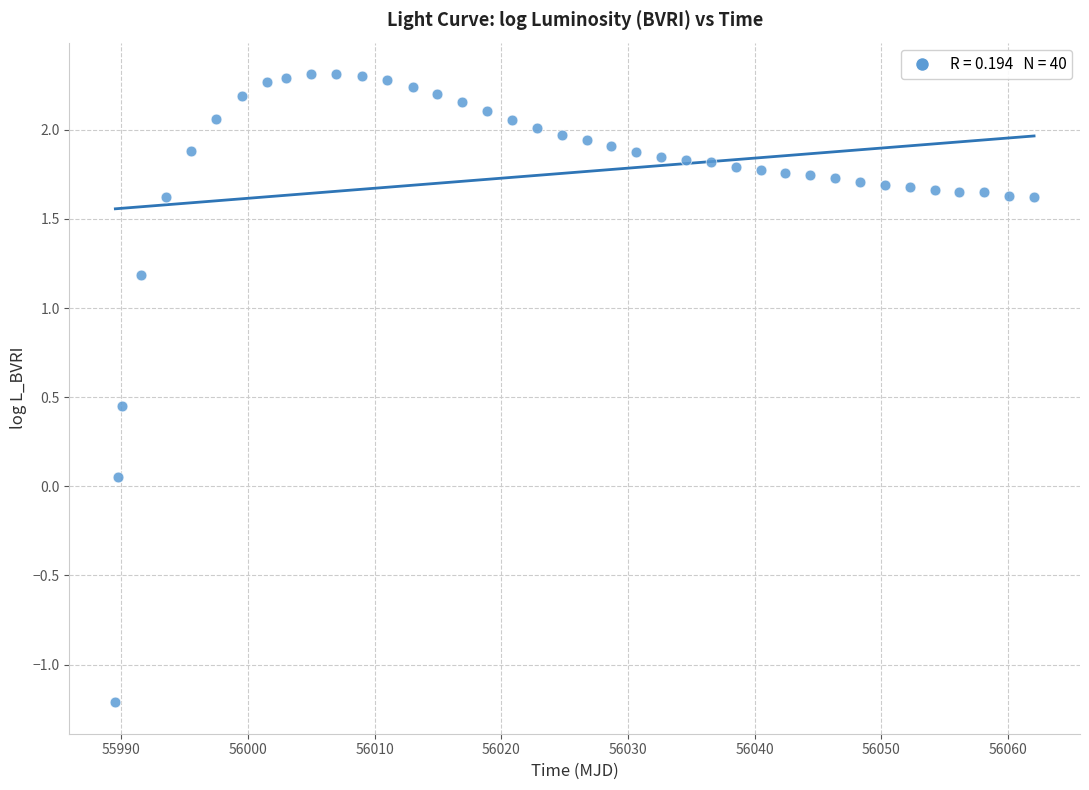

What is the range of Y values (max minus min)?

3.5